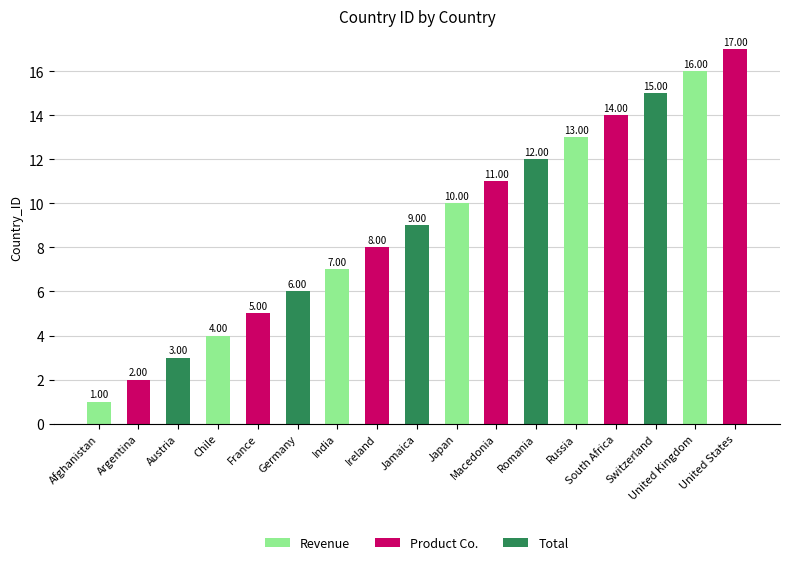

Which has a higher value, Romania or United States?

United States